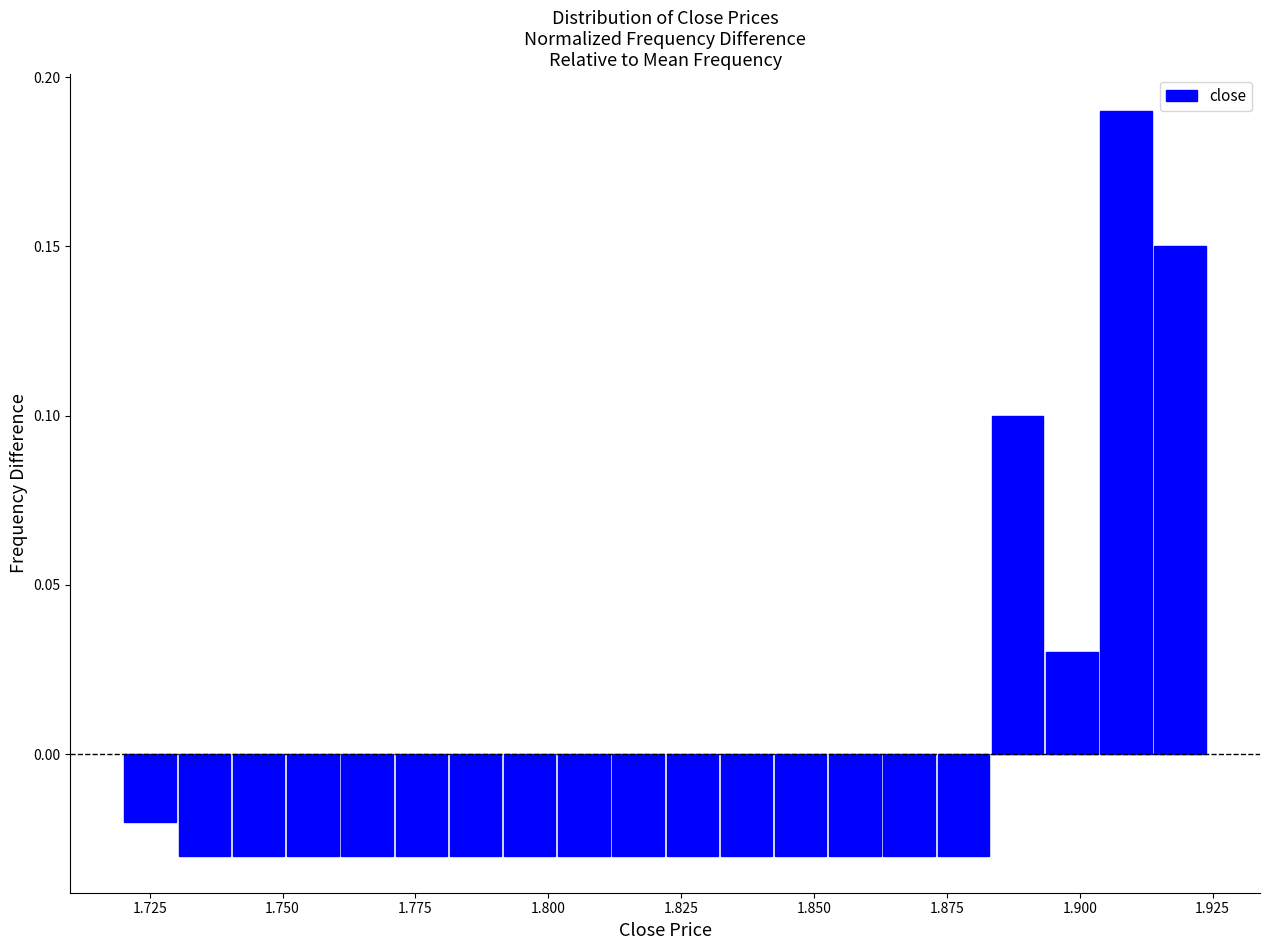

Around what value on the x-axis is the tallest bar? Give the approximate position of its centre, as read against the axis.

1.910